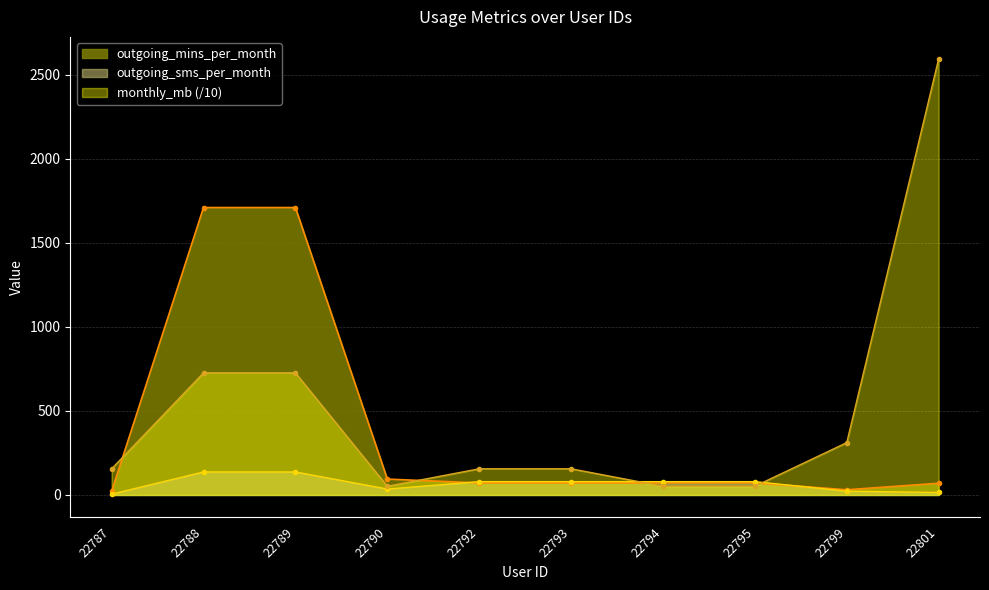

True or false: outgoing_sms_per_month and monthly_mb cross at least once.

True